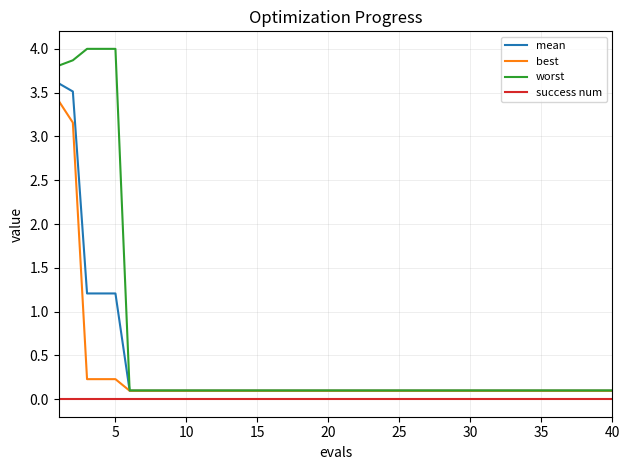

Which series has the largest total across all categories?

worst